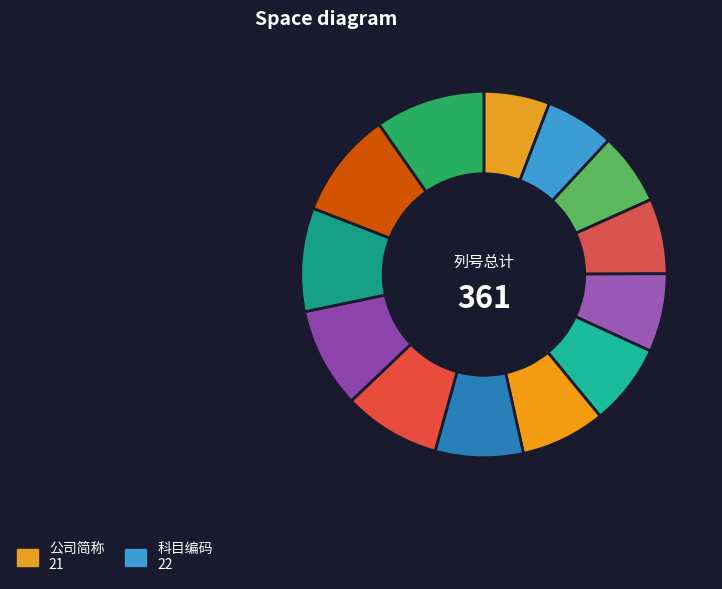

How many segments does this pie chart have?

13